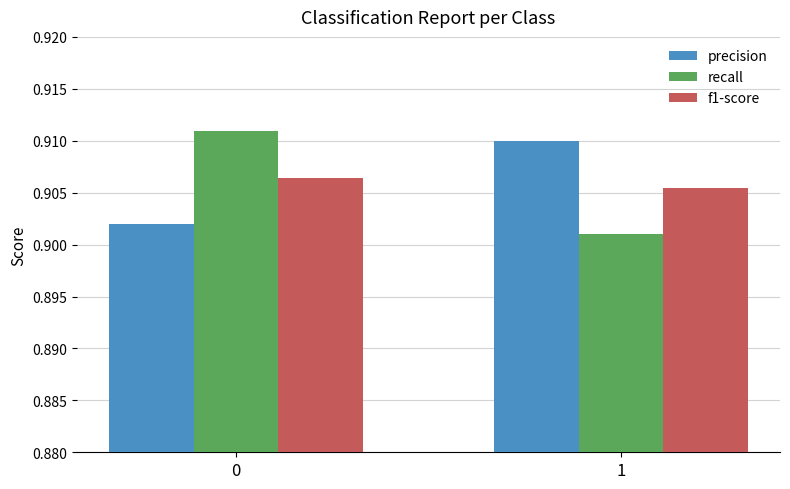

The value of precision at 0 is 1.3. True or false?

False